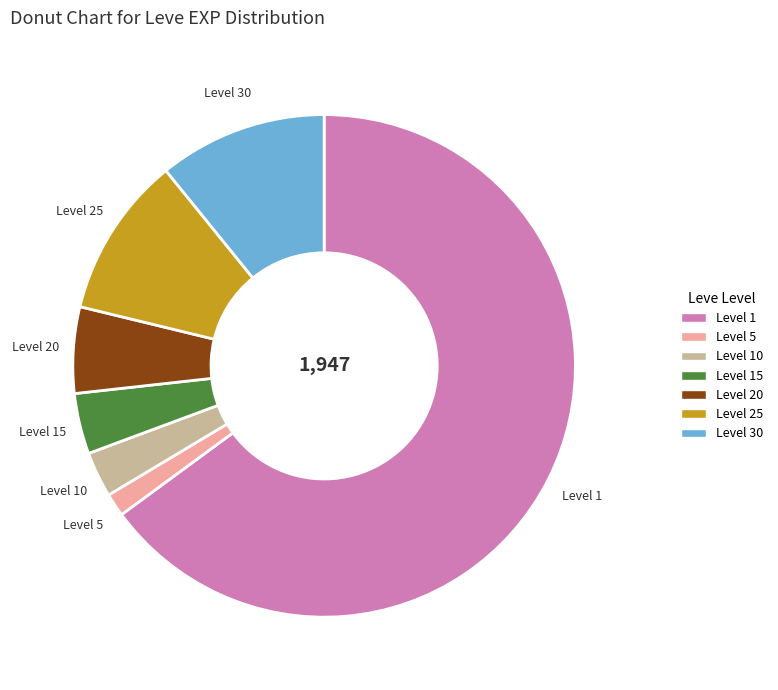

How many segments does this pie chart have?

7